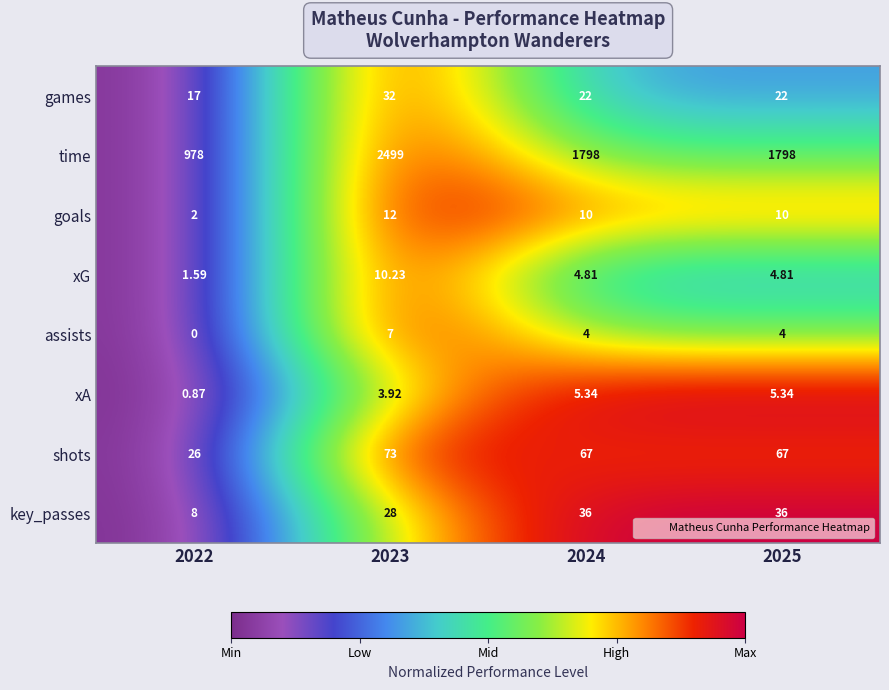

Which series has the largest total across all categories?

time